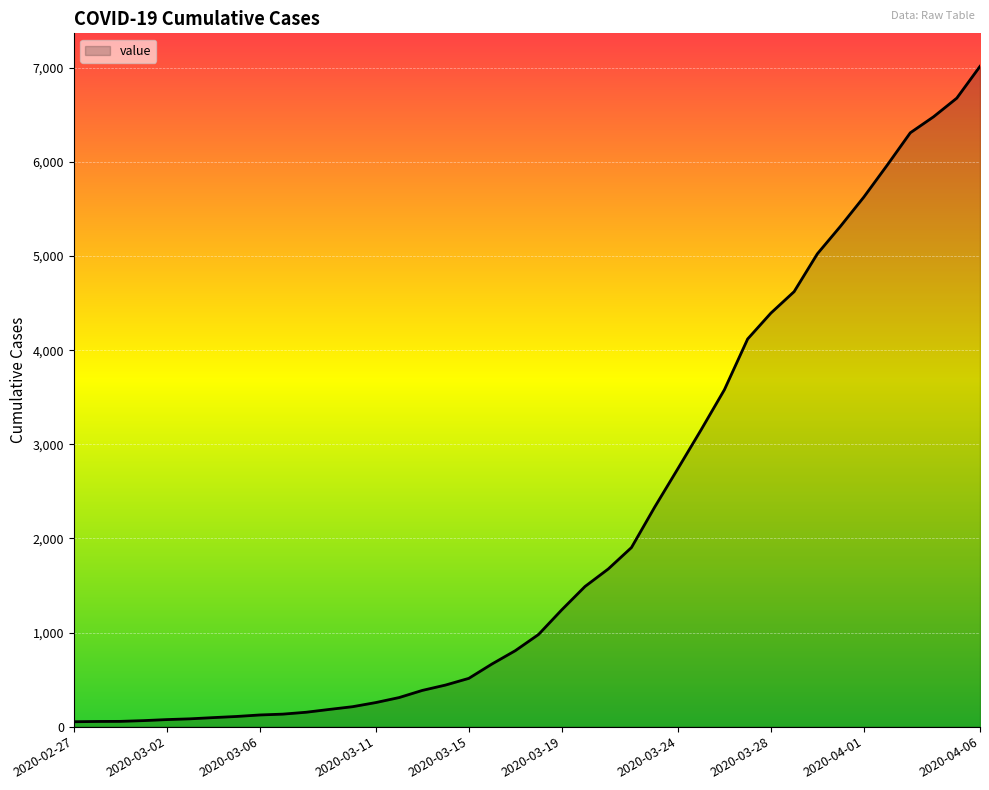

What is the average value?

2136